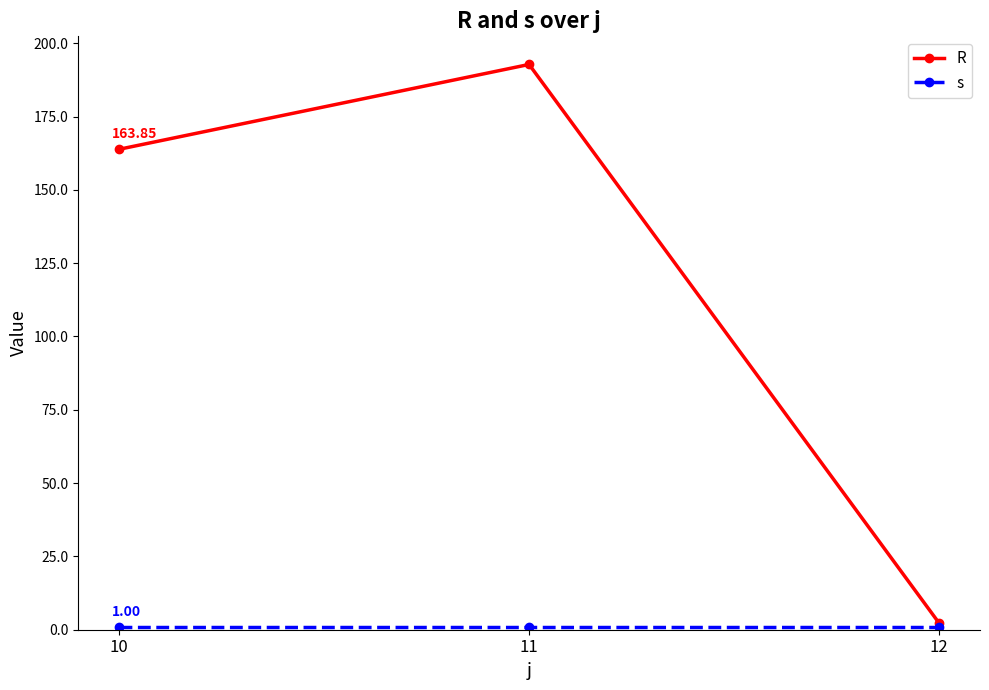

What is the smallest value displayed?

1.0